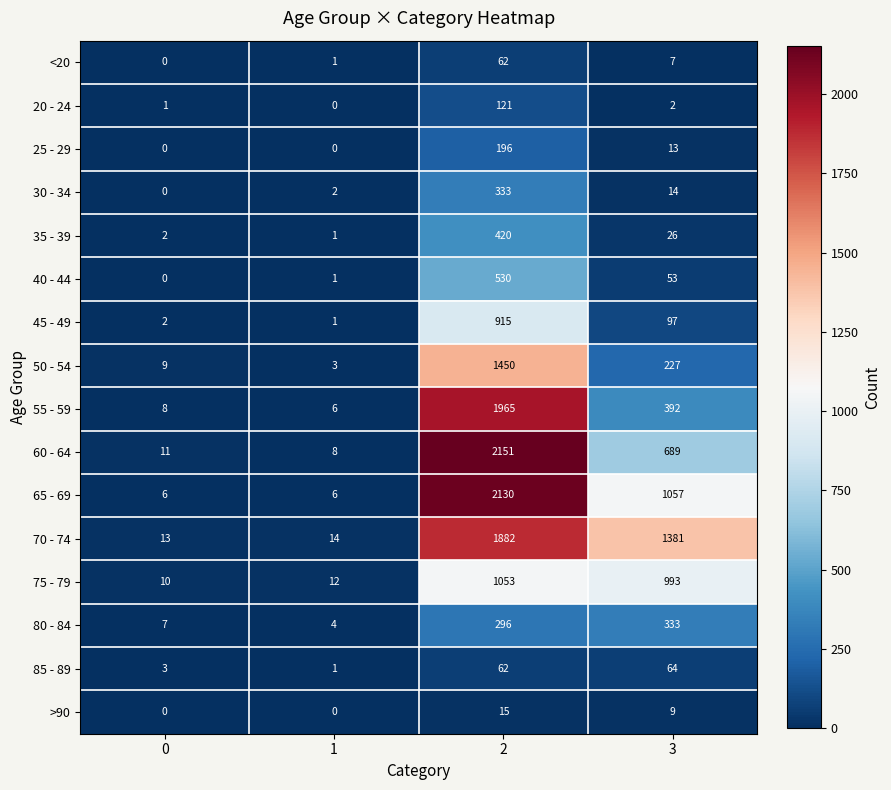

Where is 25 - 29 nearest to the value 98?

3